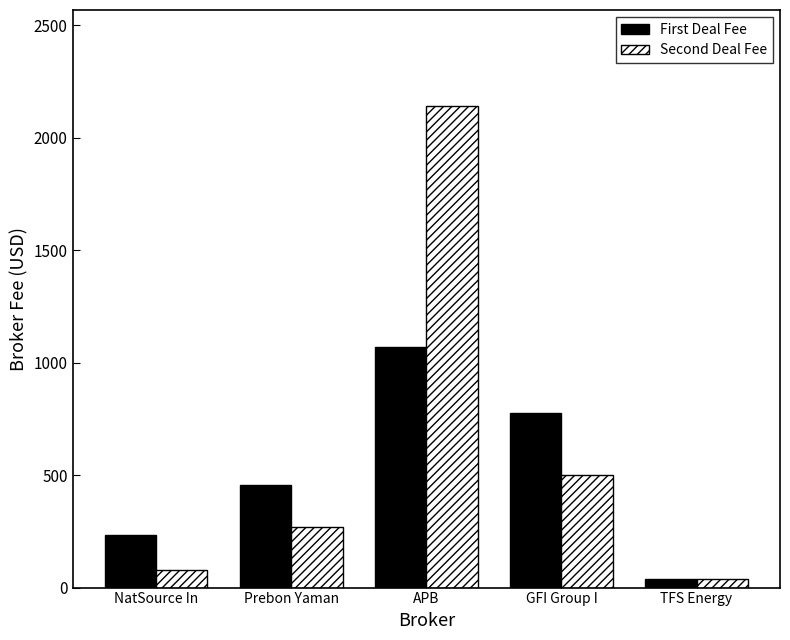

What are all the series names shown in the legend?

First Deal Fee, Second Deal Fee